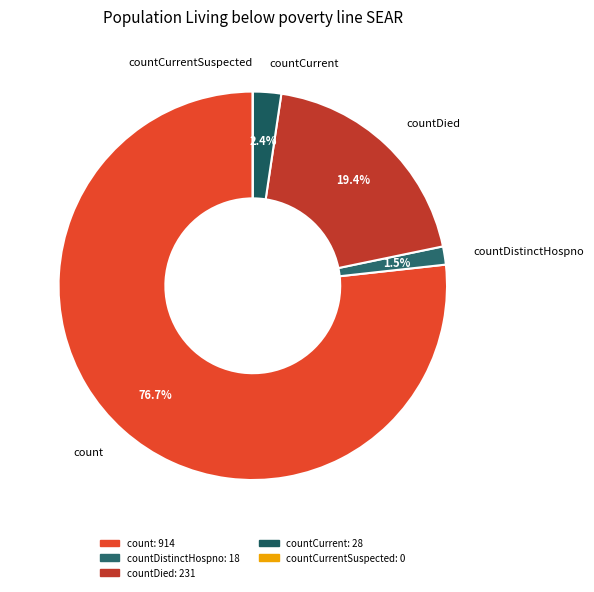

To the nearest percent, what portion does countDied represent?

19%